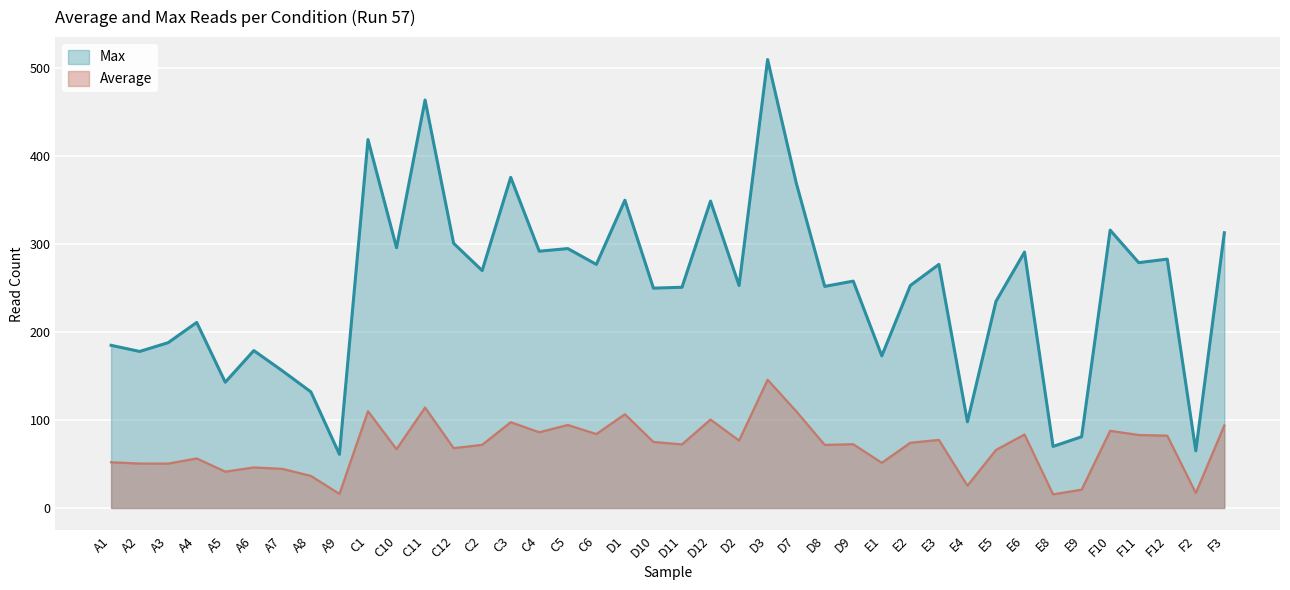

Reading left to right, list all the values displayed in this chart.

Average: 52.0	50.5	50.4	56.3	41.3	46.1	44.5	36.4	16.0	110.0	66.9	114.2	68.0	71.8	97.5	86.1	94.4	84.0	106.6	75.0	72.3	100.5	76.7	145.8	110.1	71.7	72.5	51.4	74.2	77.4	25.4	66.0	83.5	15.5	20.8	87.7	83.0	82.2	17.1	93.8
Max: 185.0	178.0	188.0	211.0	143.0	179.0	156.0	132.0	61.0	419.0	296.0	464.0	301.0	270.0	376.0	292.0	295.0	277.0	350.0	250.0	251.0	349.0	253.0	510.0	370.0	252.0	258.0	173.0	253.0	277.0	98.0	235.0	291.0	70.0	81.0	316.0	279.0	283.0	65.0	313.0